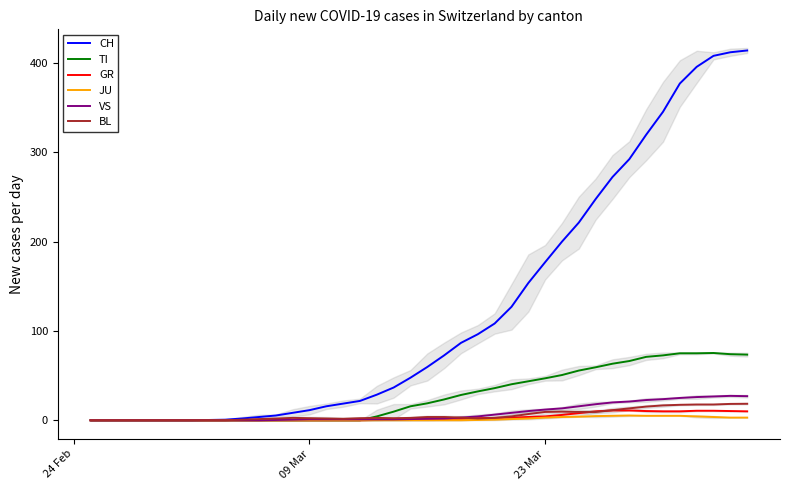

What is the average value of the CH series?

124.7